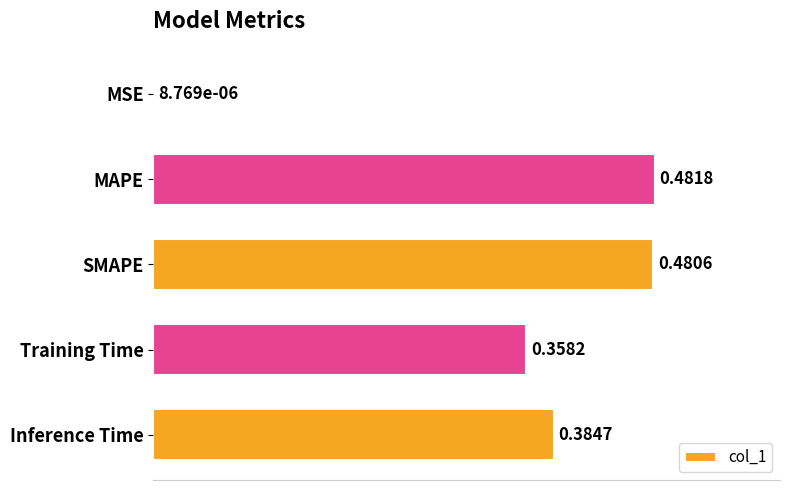

Where is the data nearest to the value 0?

MSE